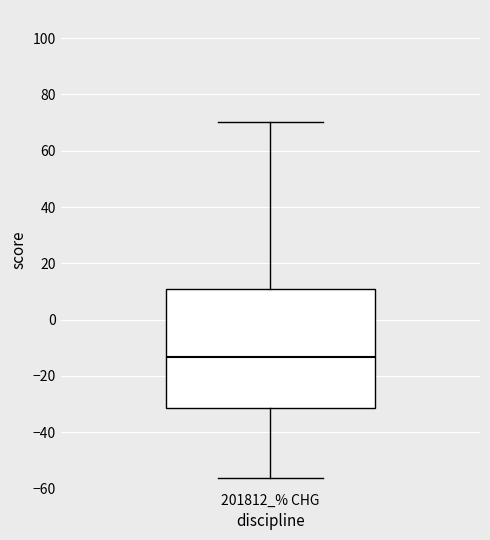

Read this box plot against the y-axis: the position of the median line, the range covered by the box, and the ends of both whiskers. The values are not printed on the chart, so give them approximately, as read against the axis.

median -14, box -32 to 10, whiskers -56 to 70